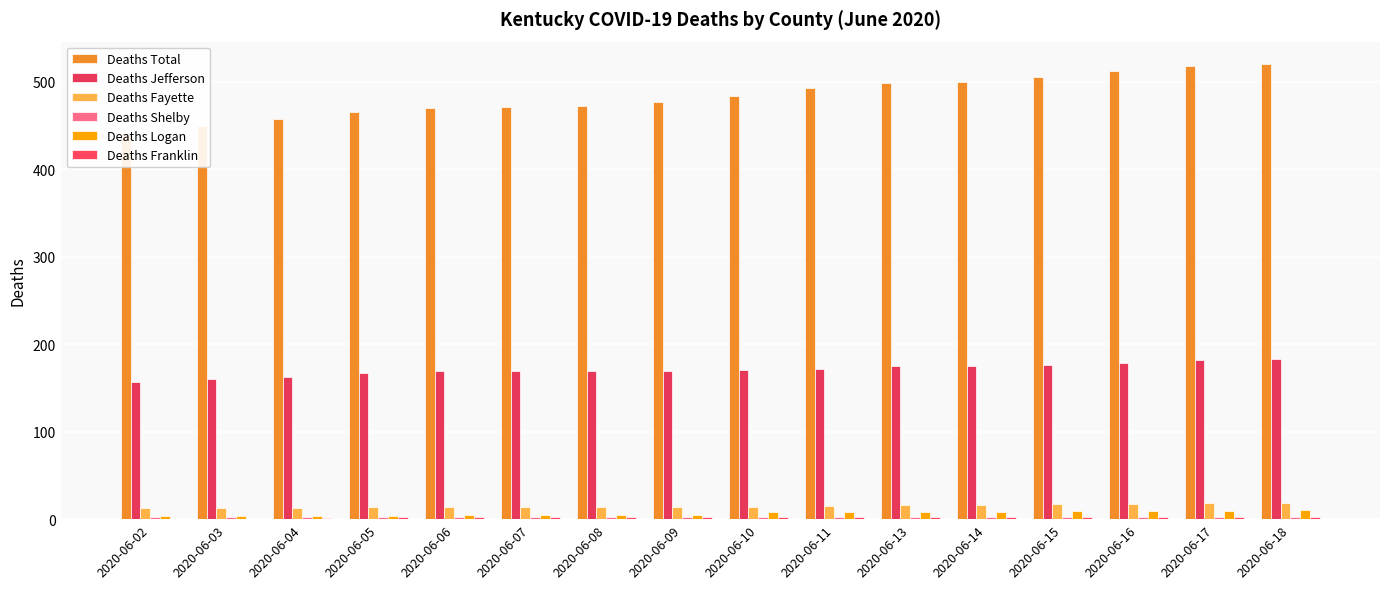

Where is Deaths Logan nearest to the value 7?

2020-06-10